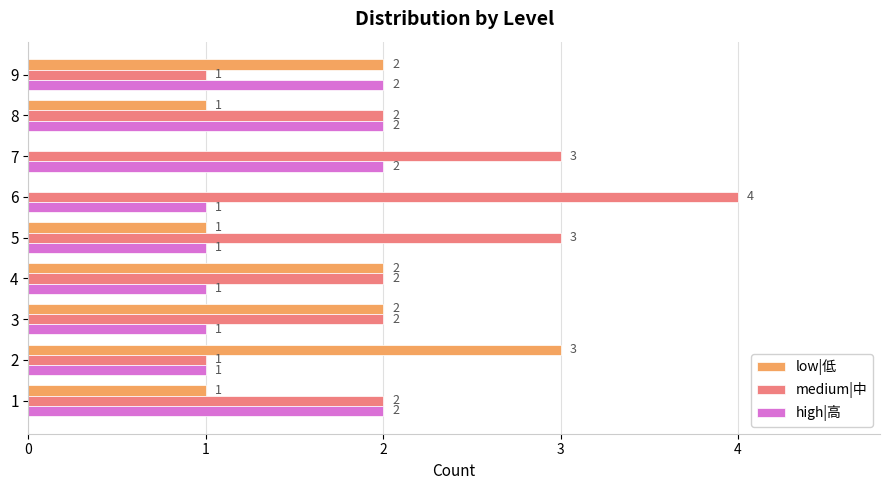

What is the approximate value of medium|中 at 8?

2